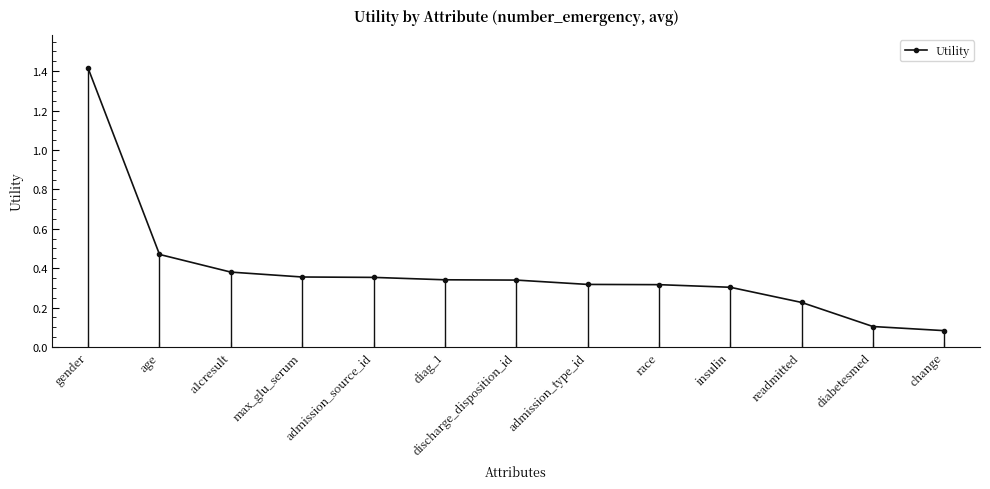

What is the maximum value shown in the chart?

1.4